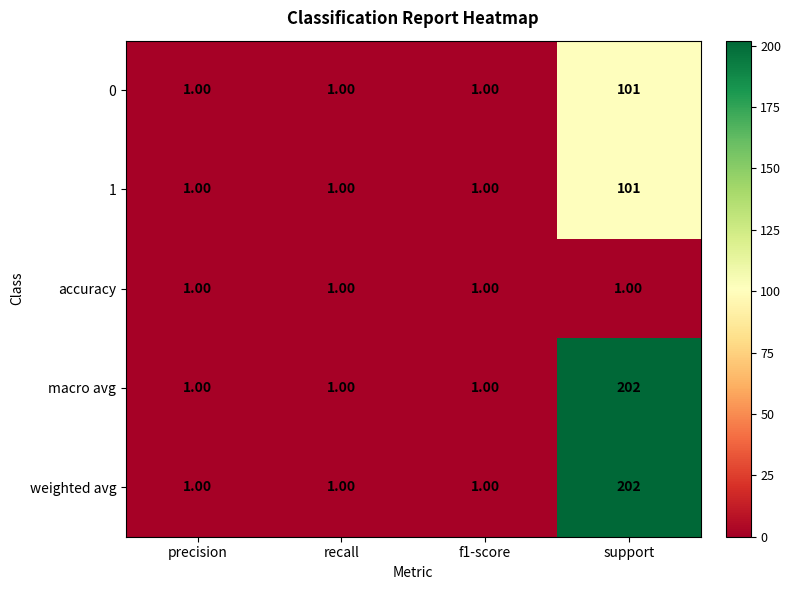

Which category has the highest value across all series?

support